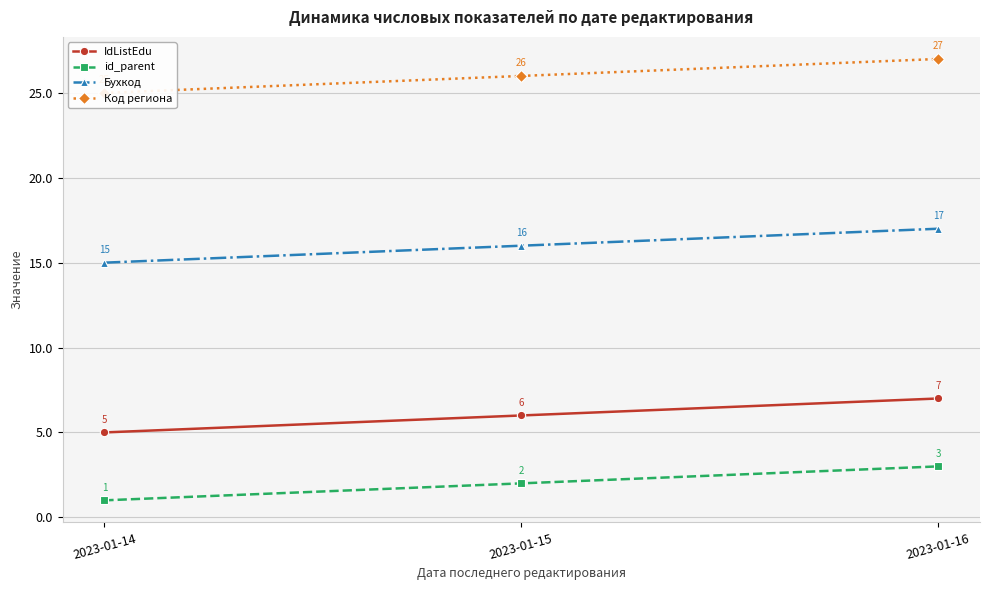

Which series has the largest total across all categories?

Код региона